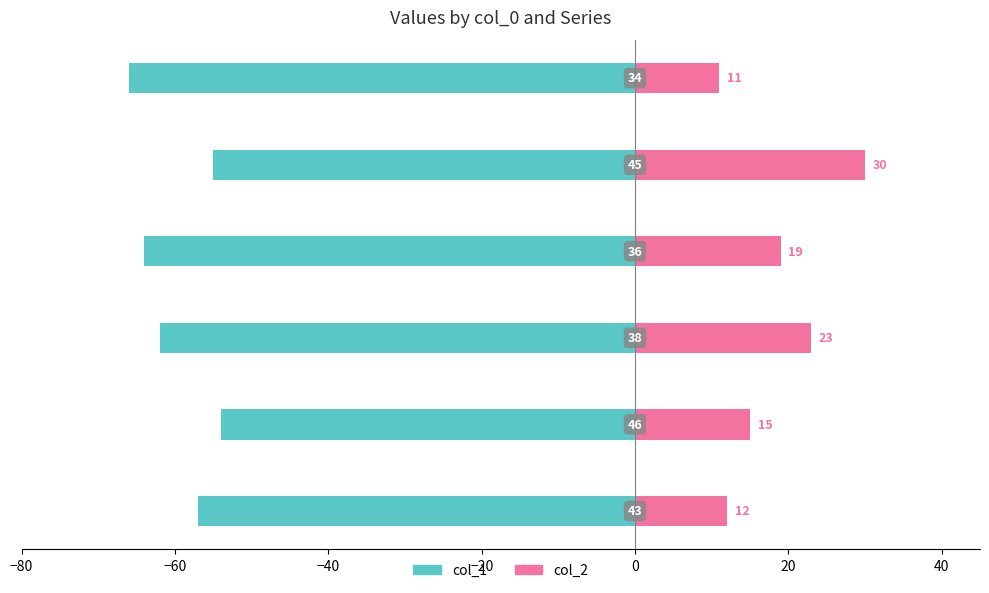

Reading right to left, what are all the values shown in this chart?

col_1: 20=-66	0=-55	−20=-64	−40=-62	−60=-54	−80=-57
col_2: 20=11	0=30	−20=19	−40=23	−60=15	−80=12